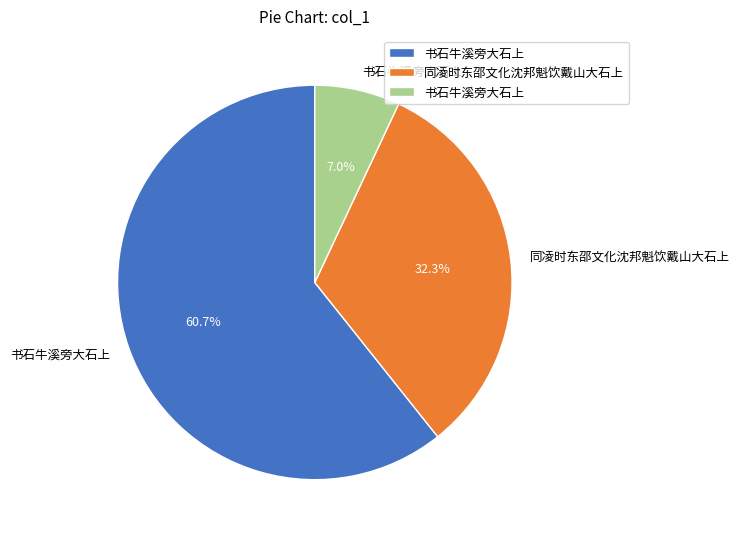

Does any single category account for the majority?

Yes